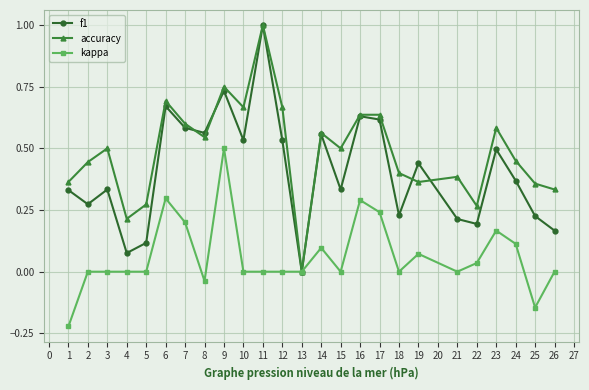

How many values in accuracy are above zero?

24